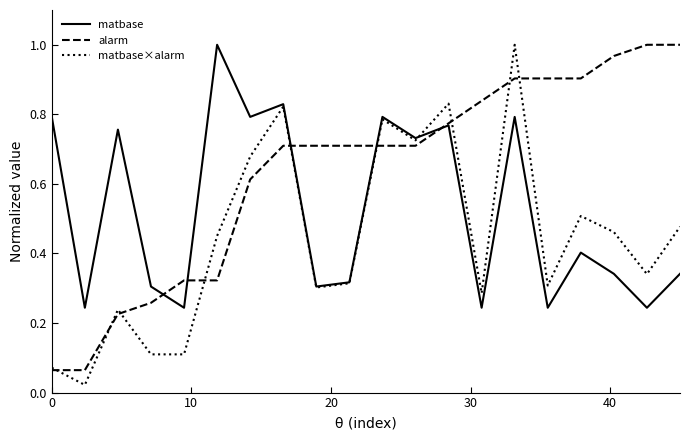

List the series in order of their overall mean, lowest first.

matbase×alarm, matbase, alarm